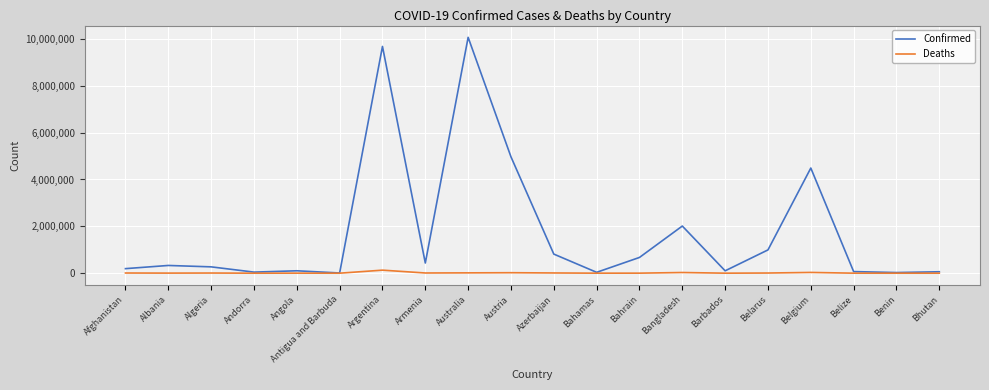

What is the difference between the Confirmed values at Bahamas and Albania?

292981